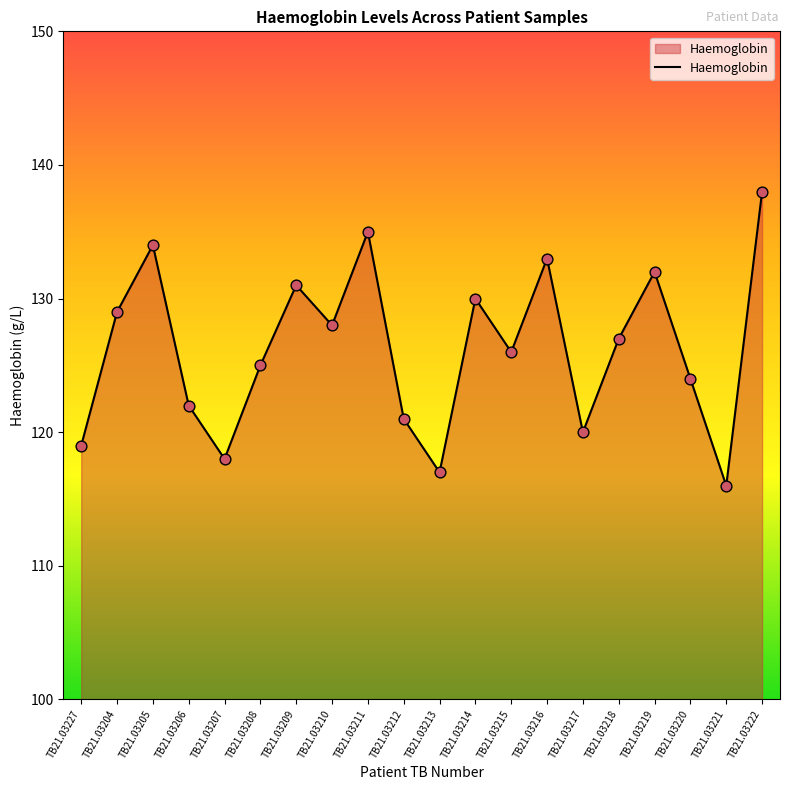

Which has a higher value, TB21.03215 or TB21.03208?

TB21.03215